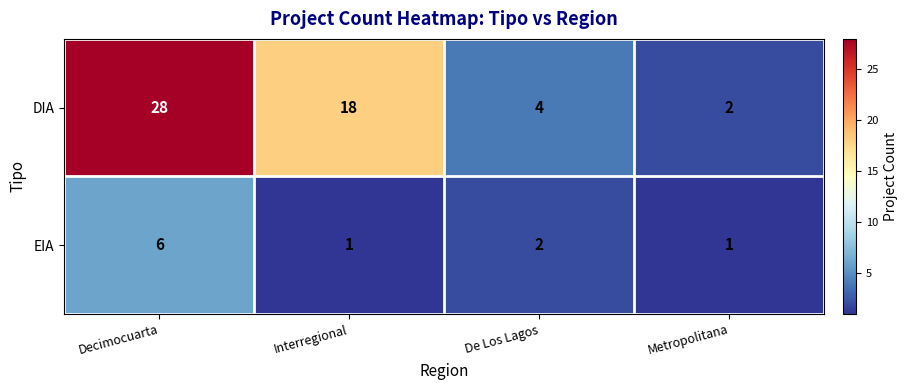

What is the average value of the DIA series?

13